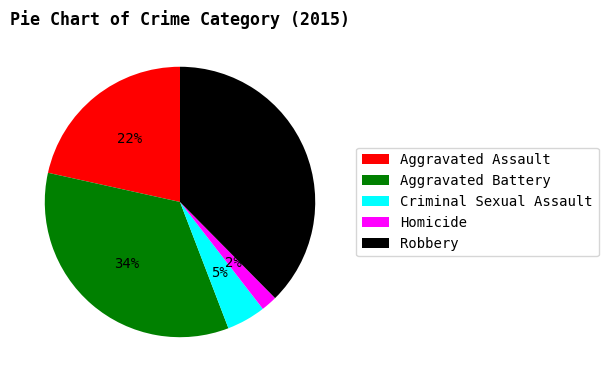

Do Aggravated Assault and Homicide together represent more than half of the pie?

No